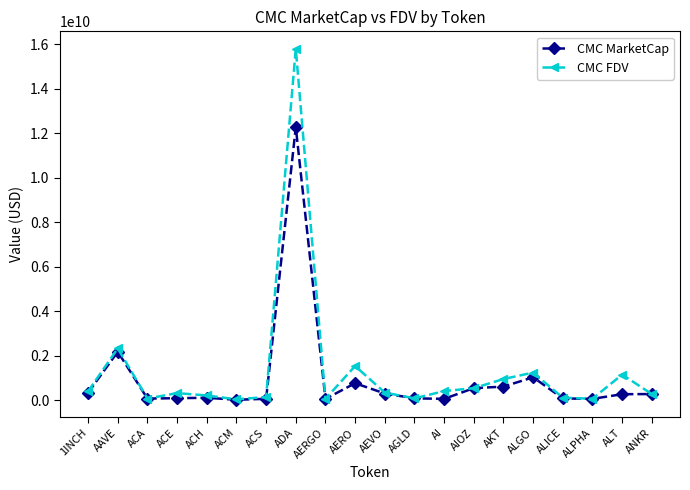

What is the average value of the CMC FDV series?

1295919761.1